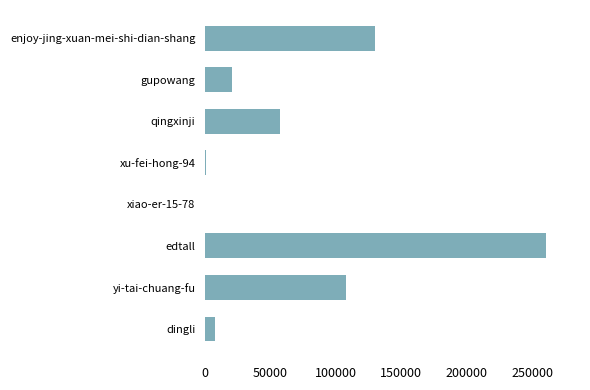

Which has a higher value, xu-fei-hong-94 or enjoy-jing-xuan-mei-shi-dian-shang?

enjoy-jing-xuan-mei-shi-dian-shang